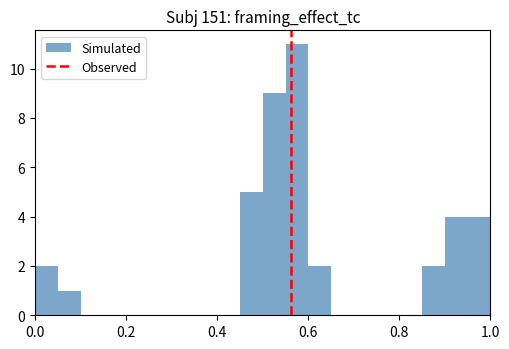

Read against the x-axis, roughly where is the centre of the tallest bar?

0.58